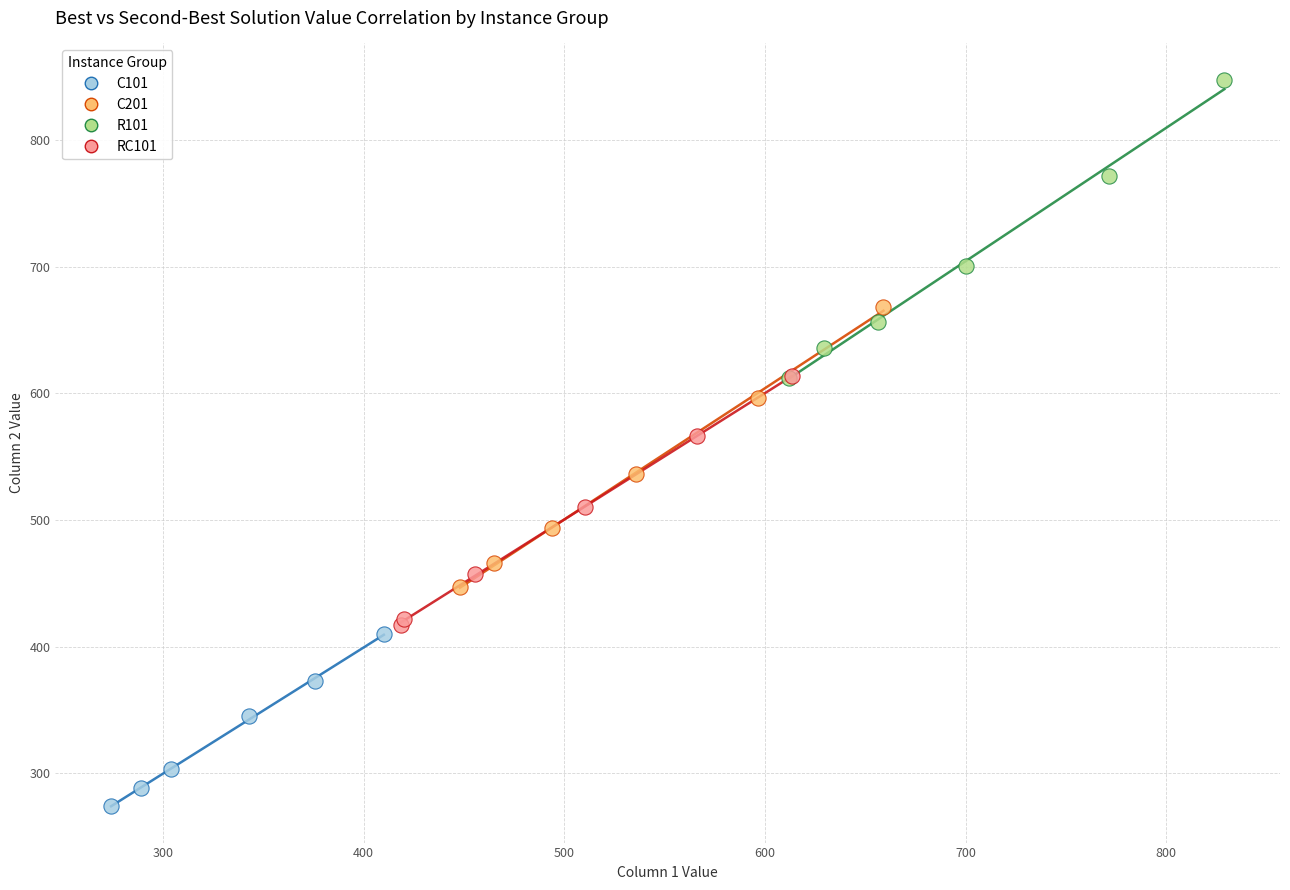

What are all the series names shown in the legend?

C101, C201, R101, RC101